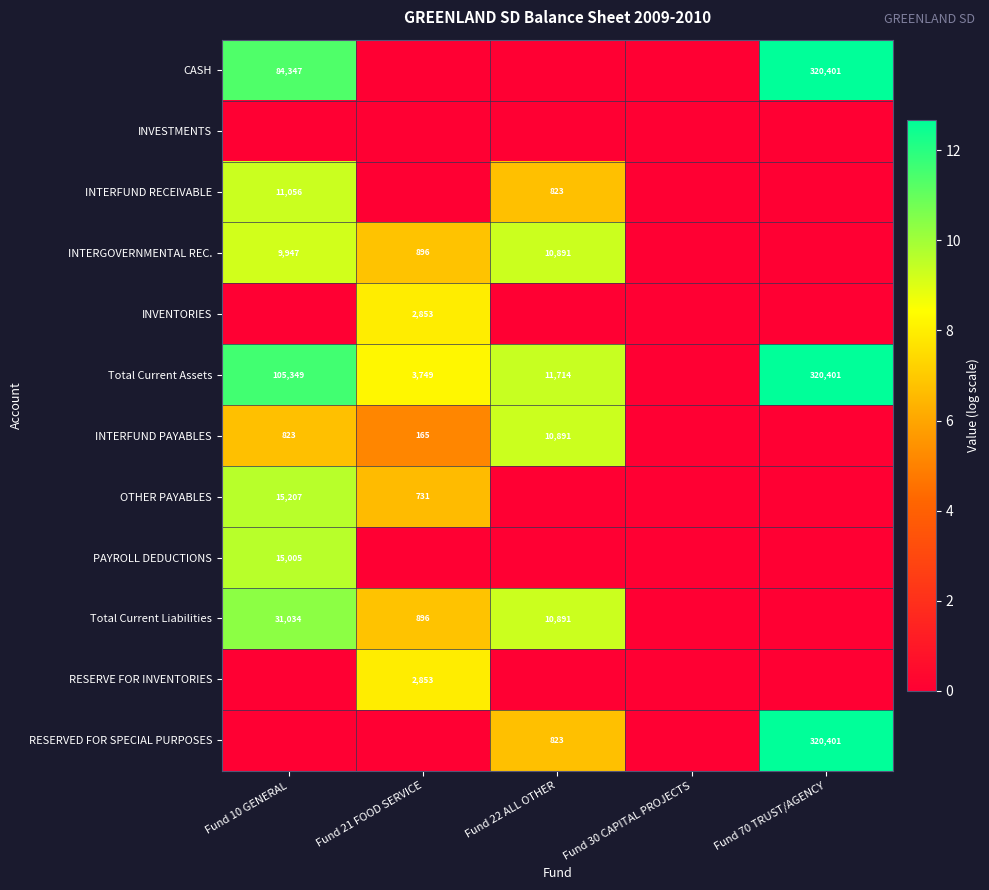

How many data points does each series have?

5